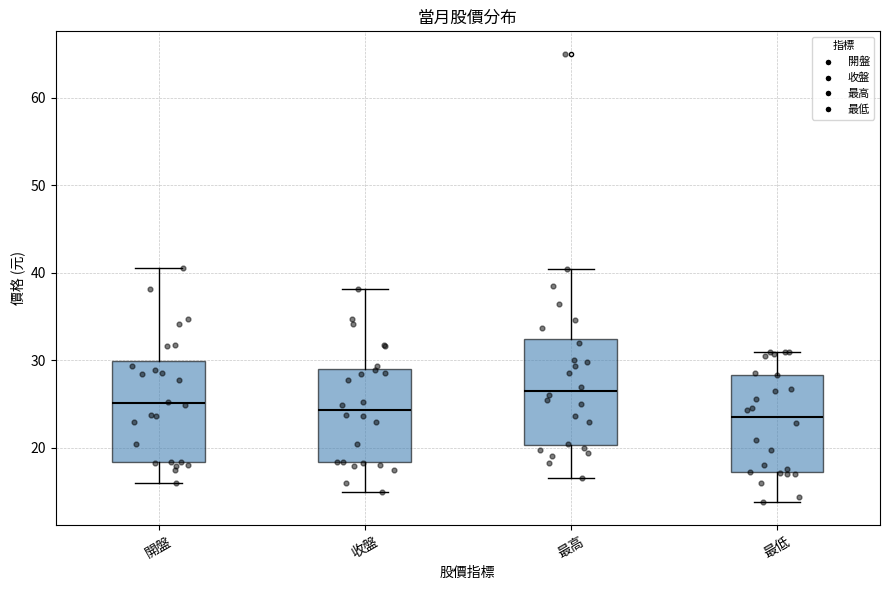

Reading left to right, transcribe this box plot: for each box, give where its median line is, the range the box spans, and where its two whiskers end, as read against the y-axis. The values are not printed on the chart, so give them approximately, as read against the axis.

開盤: median 25, box 18 to 30, whiskers 16 to 41
收盤: median 24, box 18 to 29, whiskers 15 to 38
最高: median 27, box 20 to 32, whiskers 17 to 40
最低: median 24, box 17 to 28, whiskers 14 to 31